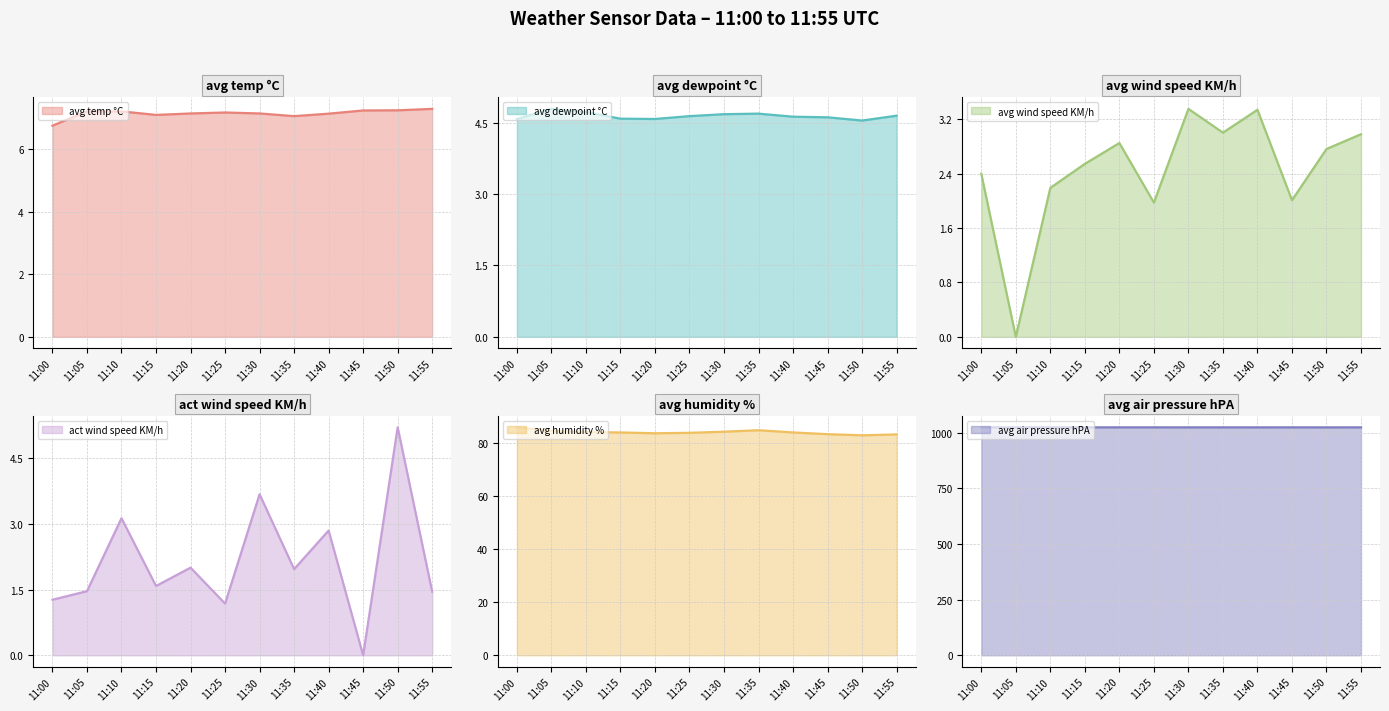

How many interior local valleys does the avg wind speed KM/h series have?

4